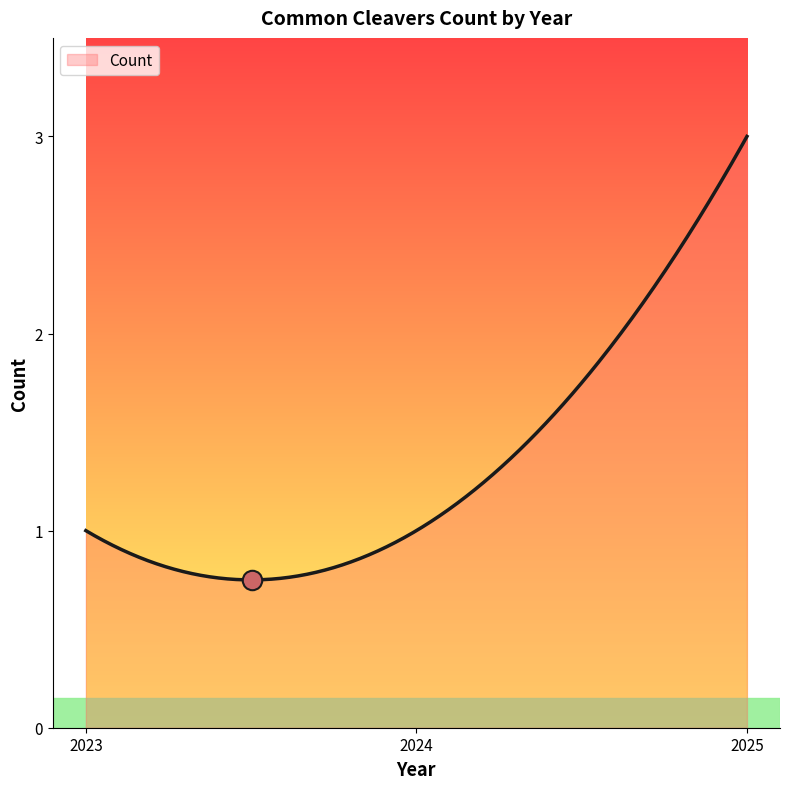

Rank the categories by value from lowest to highest.

2023, 2024, 2025